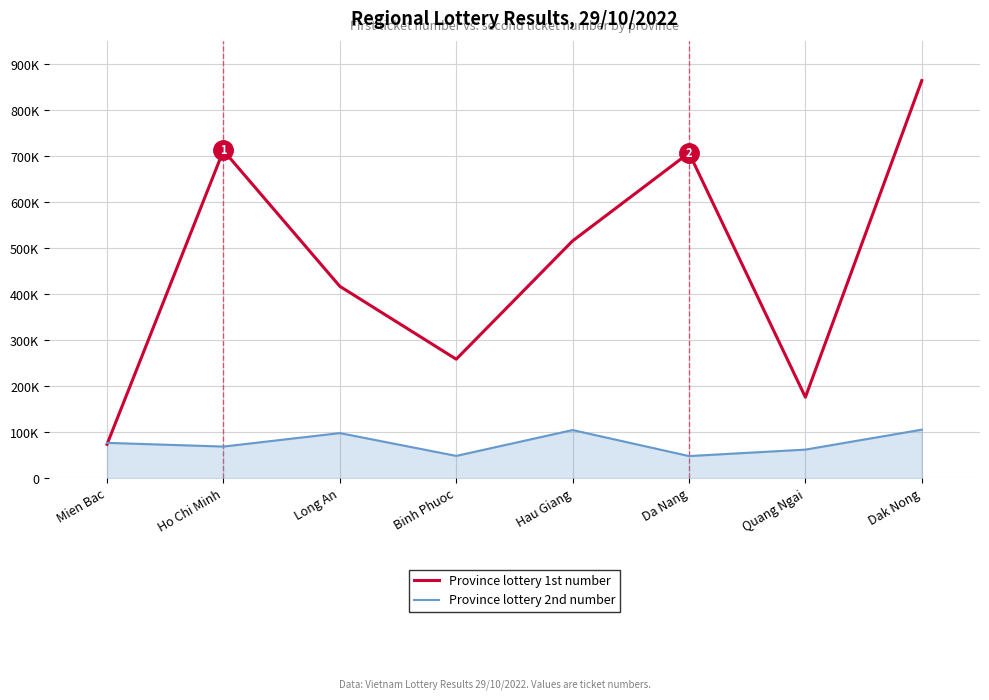

True or false: Province lottery 2nd number has a value of 62304 at Quang Ngai.

True